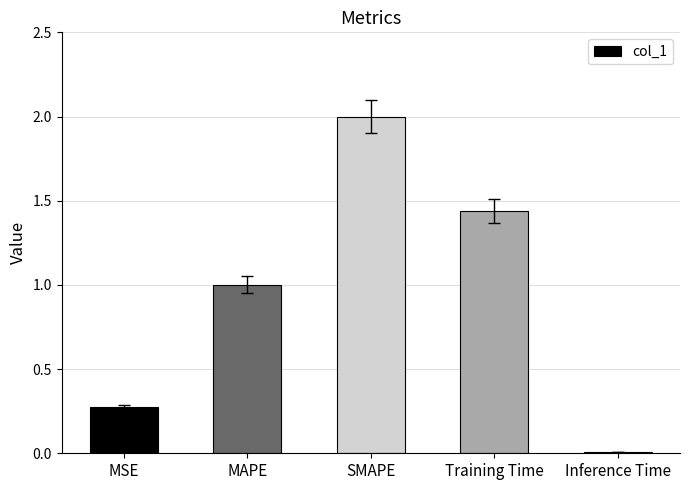

Where does the data first go above 1?

MAPE